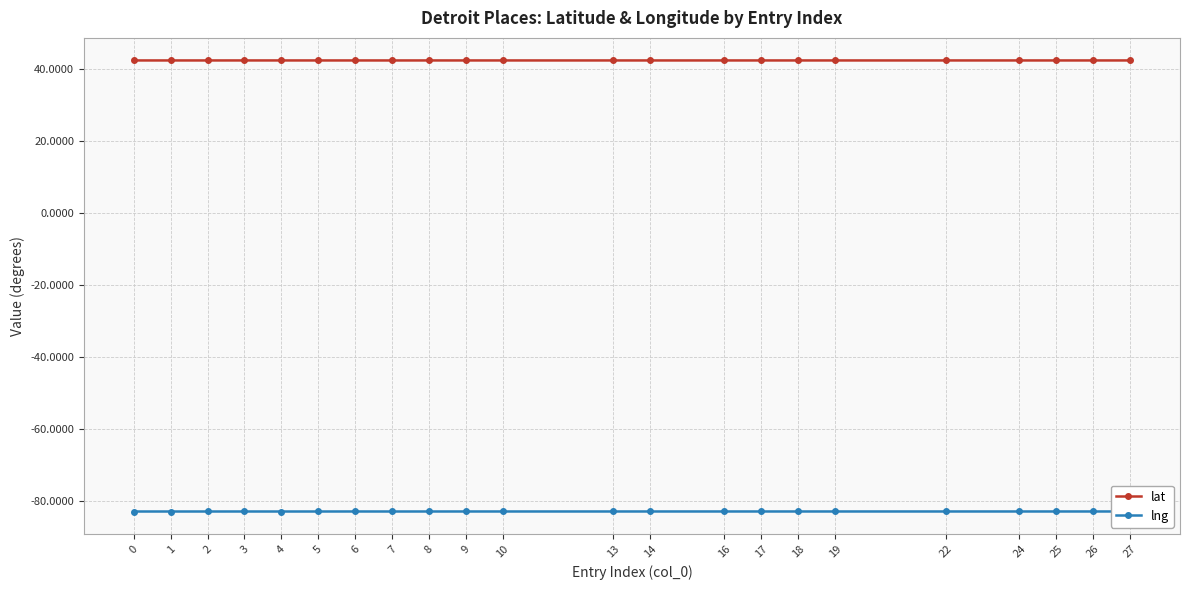

True or false: lng has more than 2 interior local peaks.

True